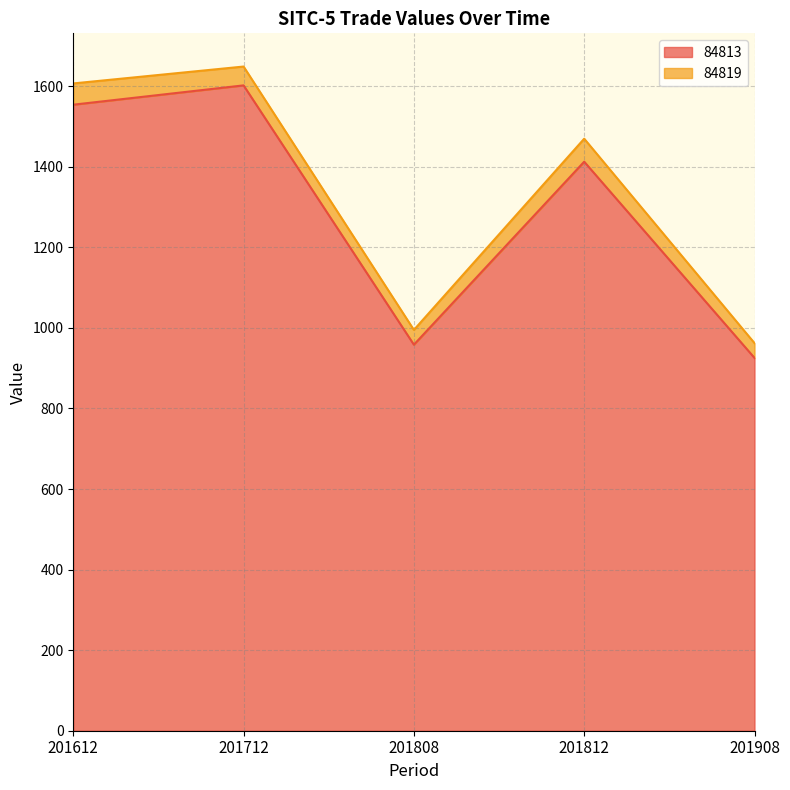

How many lines are shown in the chart?

2